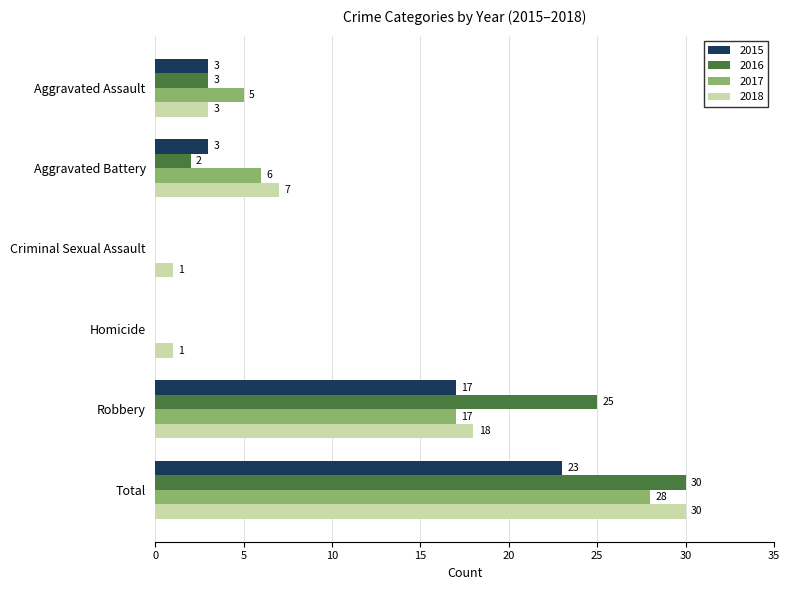

What is the highest value of the 2018 series?

30